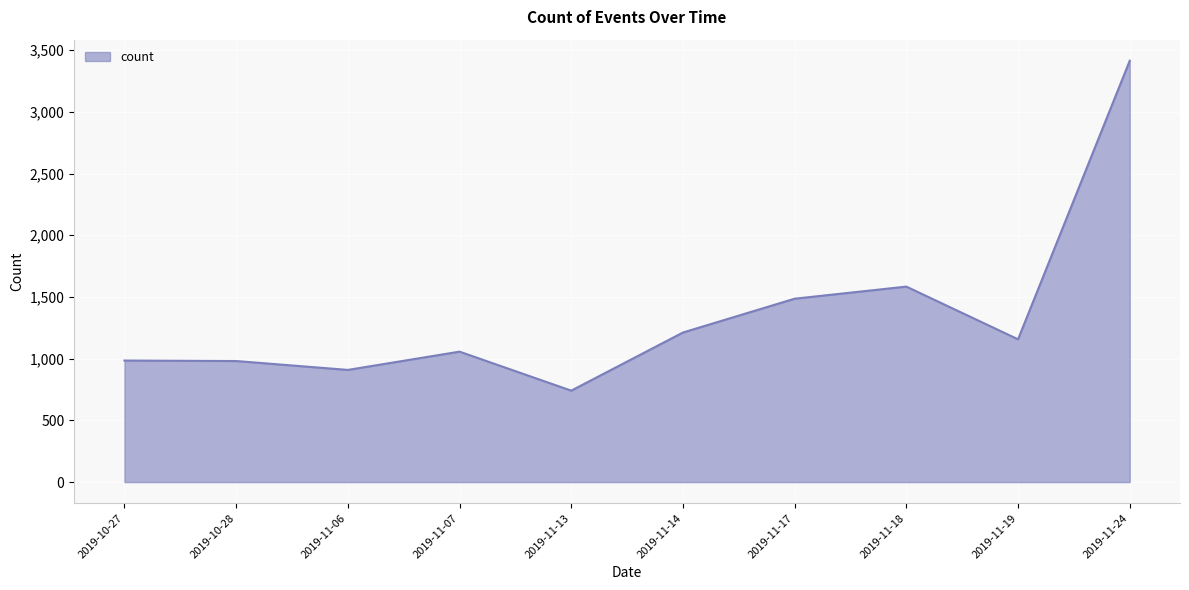

The chart shows a value of 2580 at 2019-11-18. True or false?

False